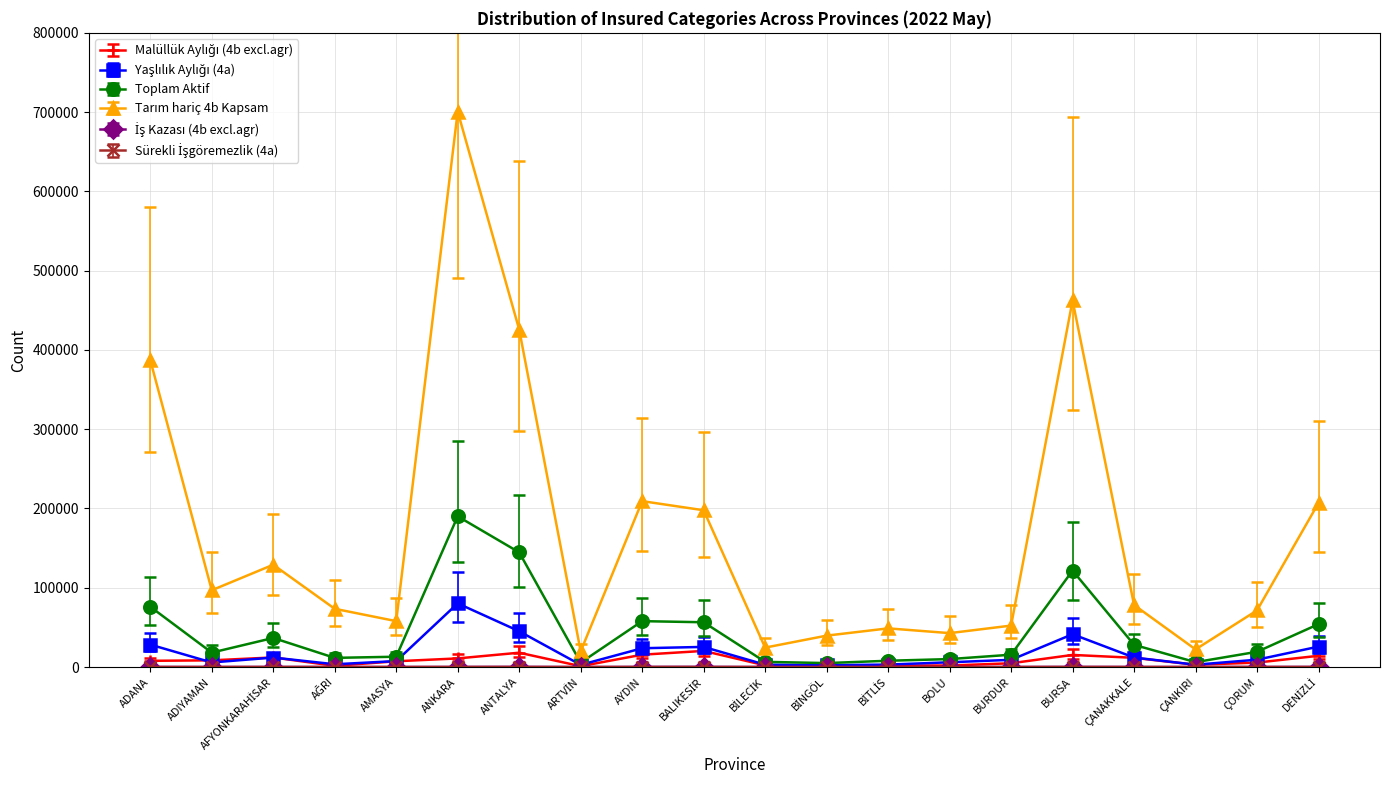

At which category is the sum across all series the highest?

ANKARA